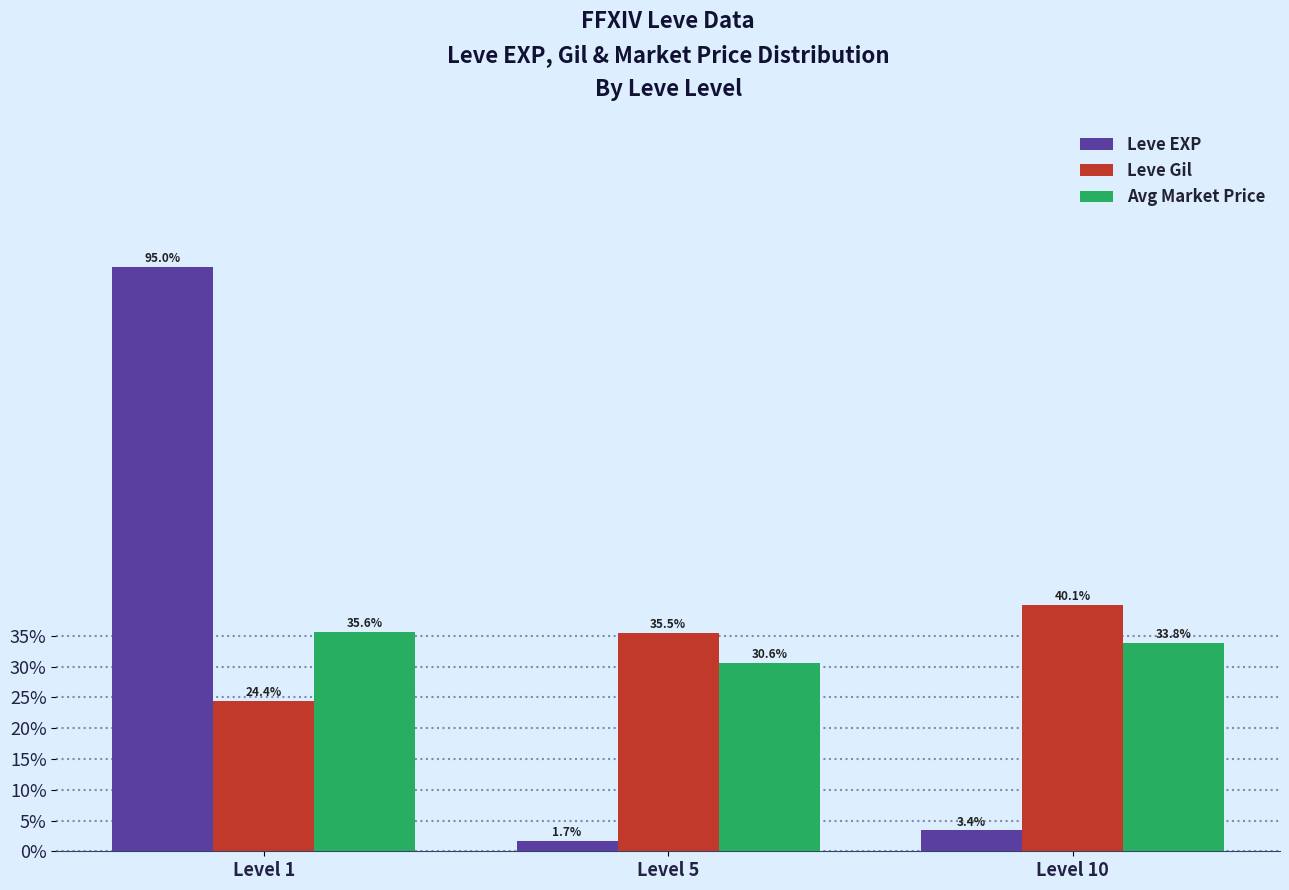

Reading right to left, list all the values displayed in this chart.

Leve EXP: Level 10=3.4	Level 5=1.7	Level 1=95.0
Leve Gil: Level 10=40.1	Level 5=35.5	Level 1=24.4
Avg Market Price: Level 10=33.8	Level 5=30.6	Level 1=35.6